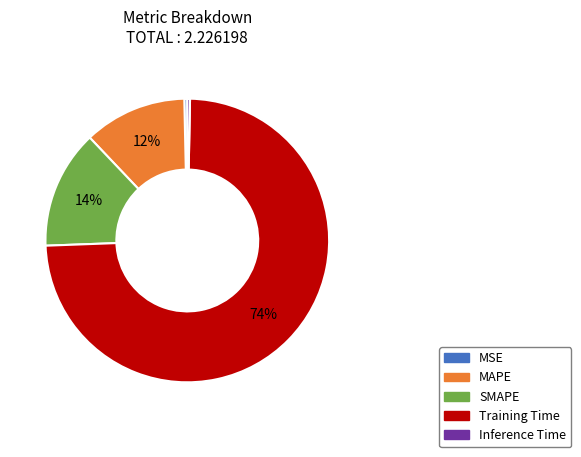

What percentage is the SMAPE slice, to the nearest percent?

14%